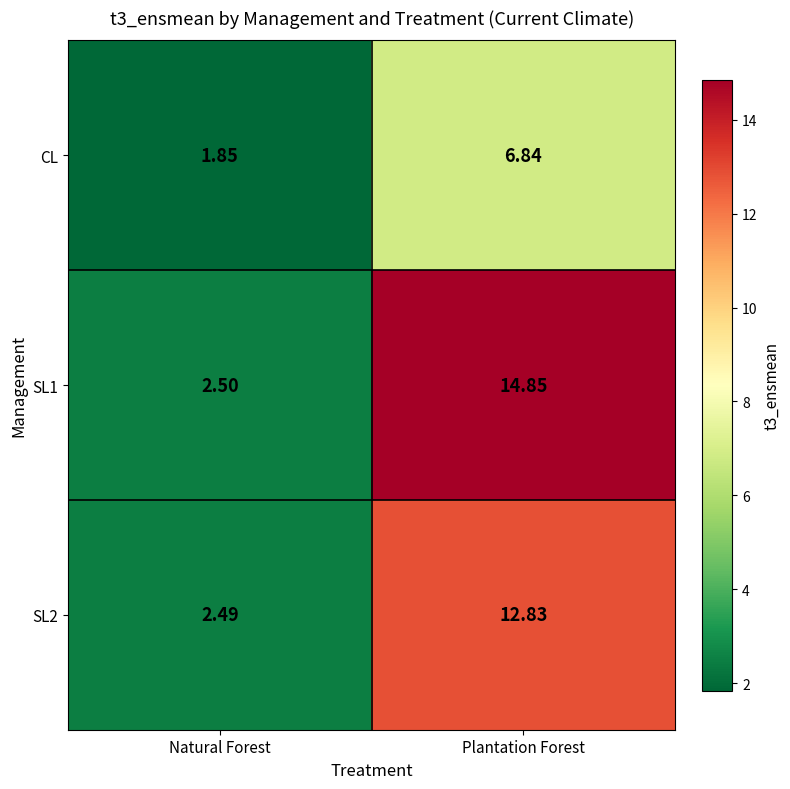

Rank the series by their average value, from highest to lowest.

SL1, SL2, CL